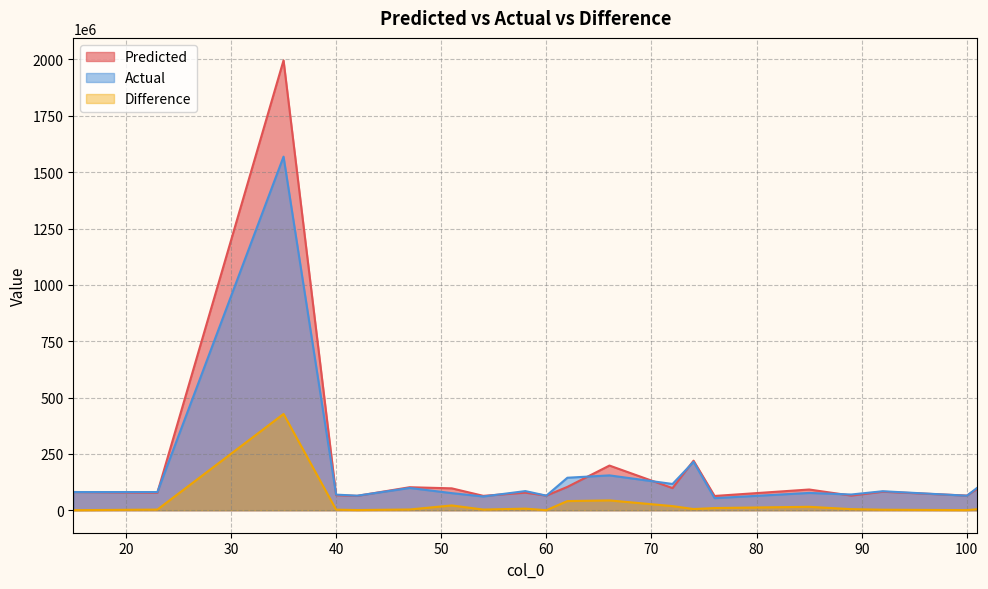

How many interior local valleys does the Difference series have?

5